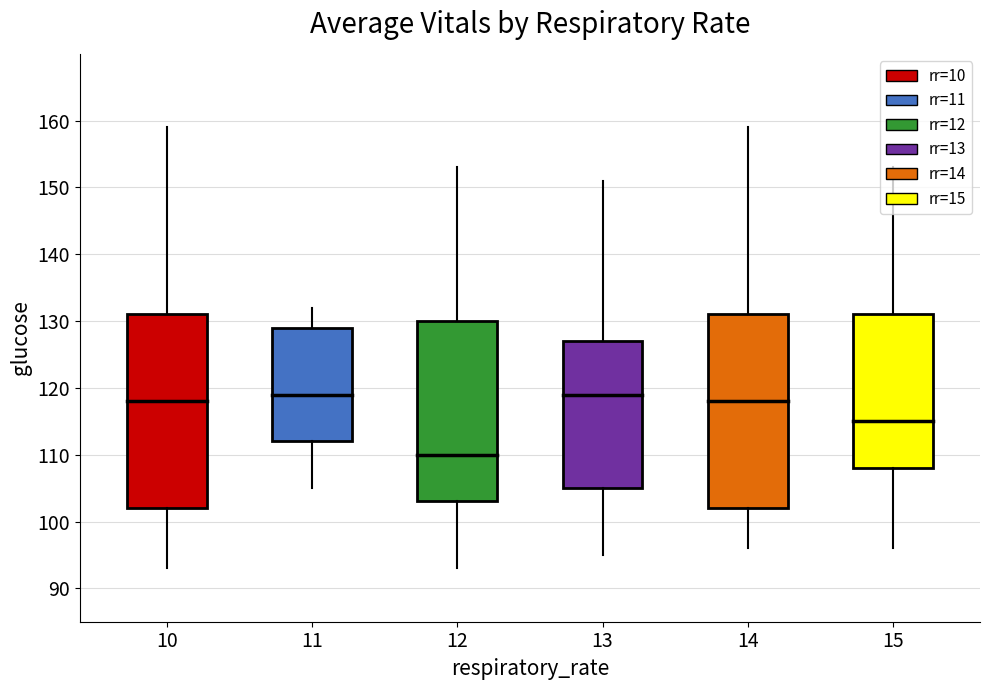

Does the chart display data point markers on the line(s)?

No